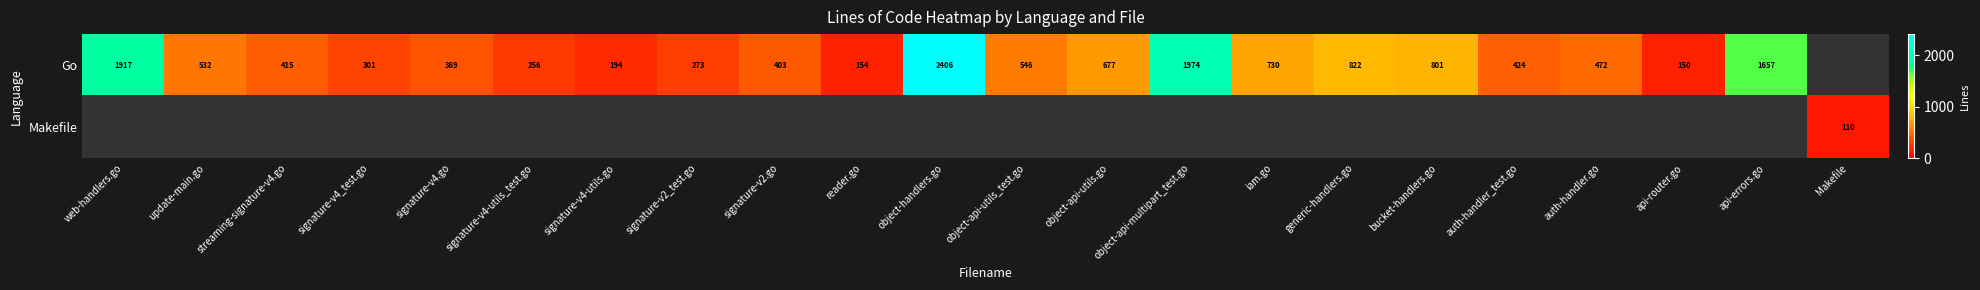

The value of Go at generic-handlers.go is 822. True or false?

True